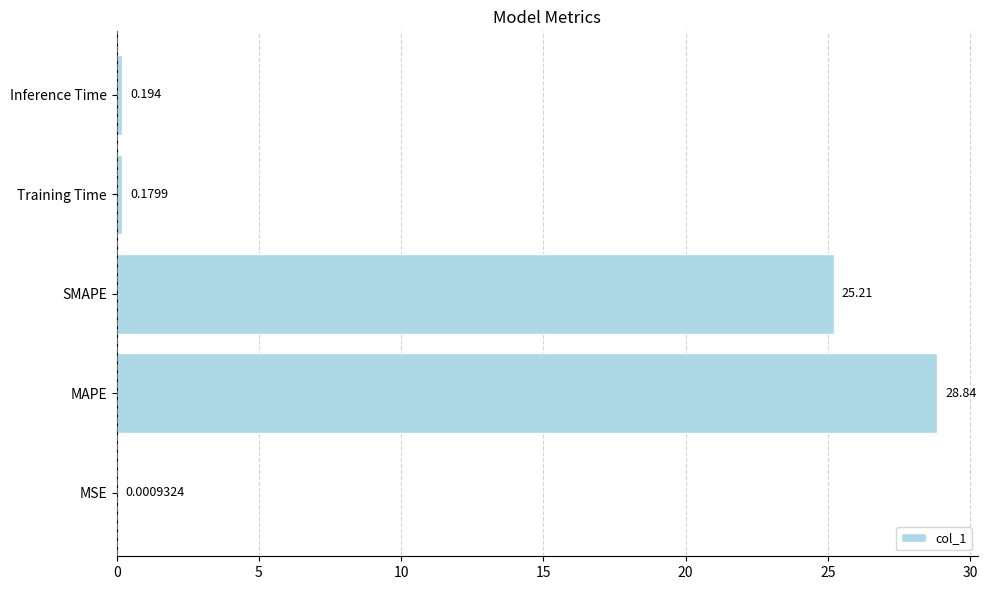

Between SMAPE and Training Time, which is larger?

SMAPE